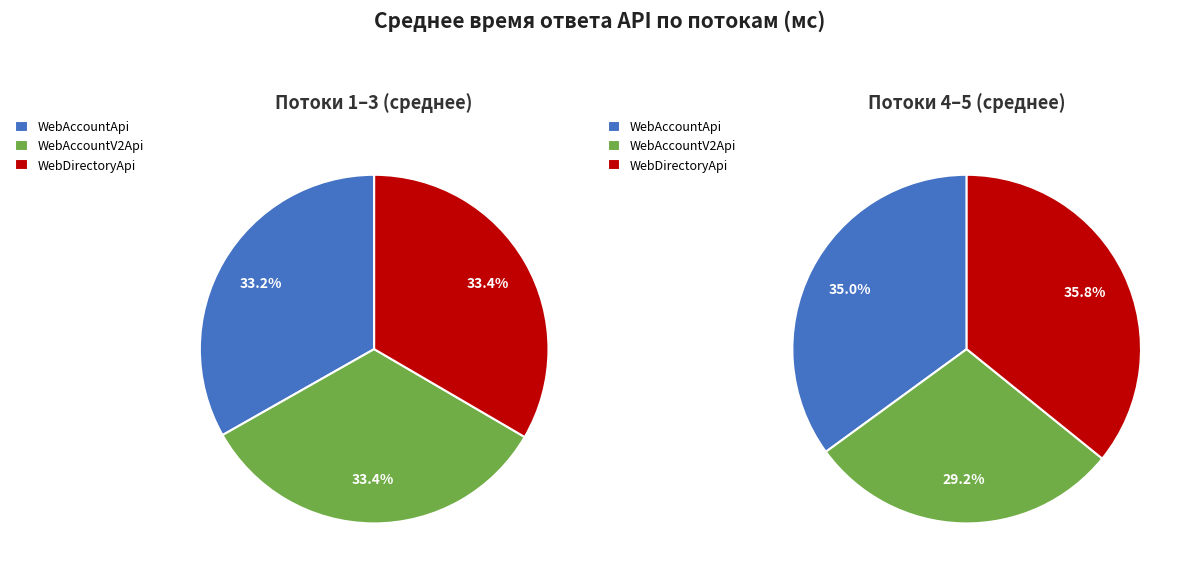

Is Поток 5 the majority of the pie?

No